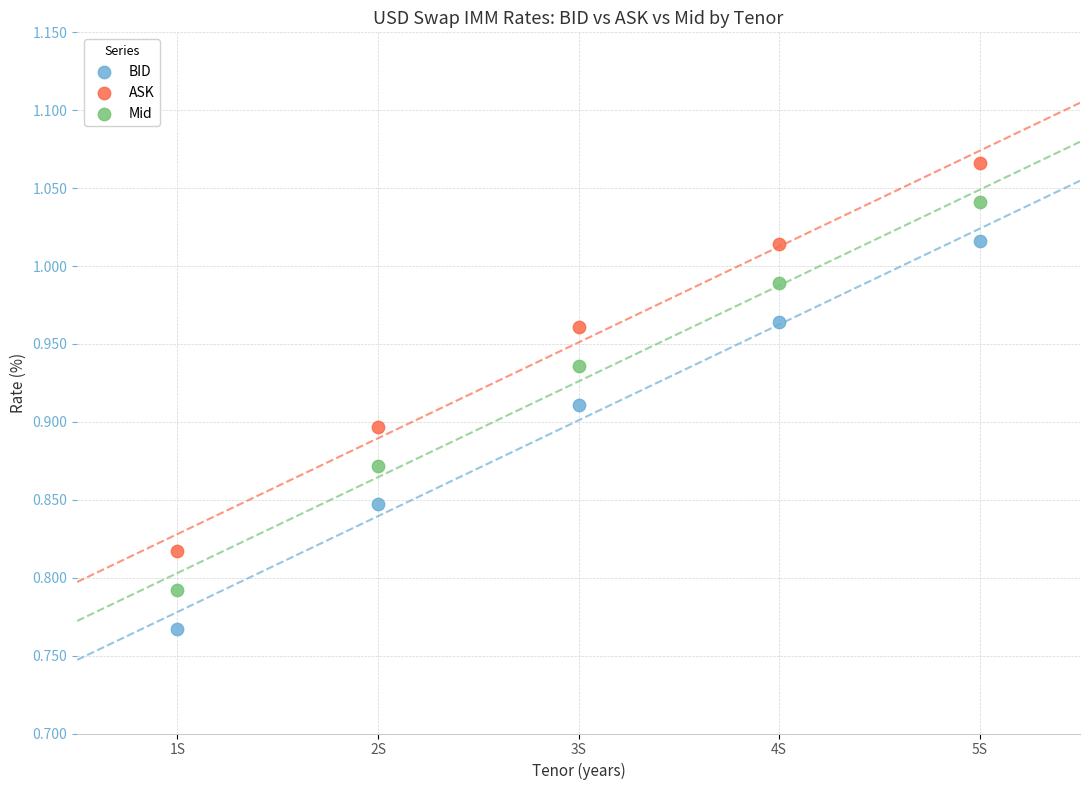

Across all data points, what is the range of X values (max minus min)?

4.0